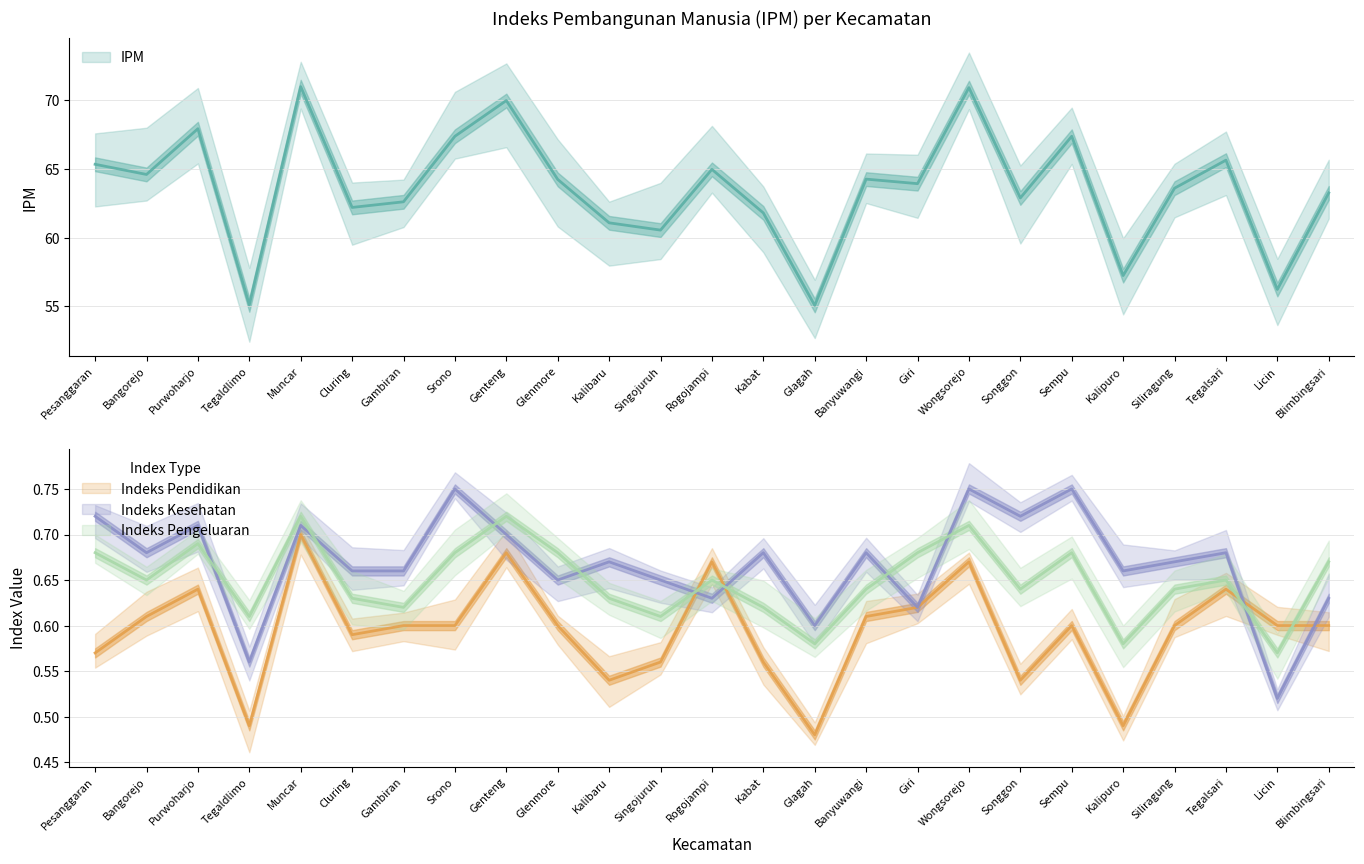

True or false: Indeks Pengeluaran has more than 0 interior local peaks.

True